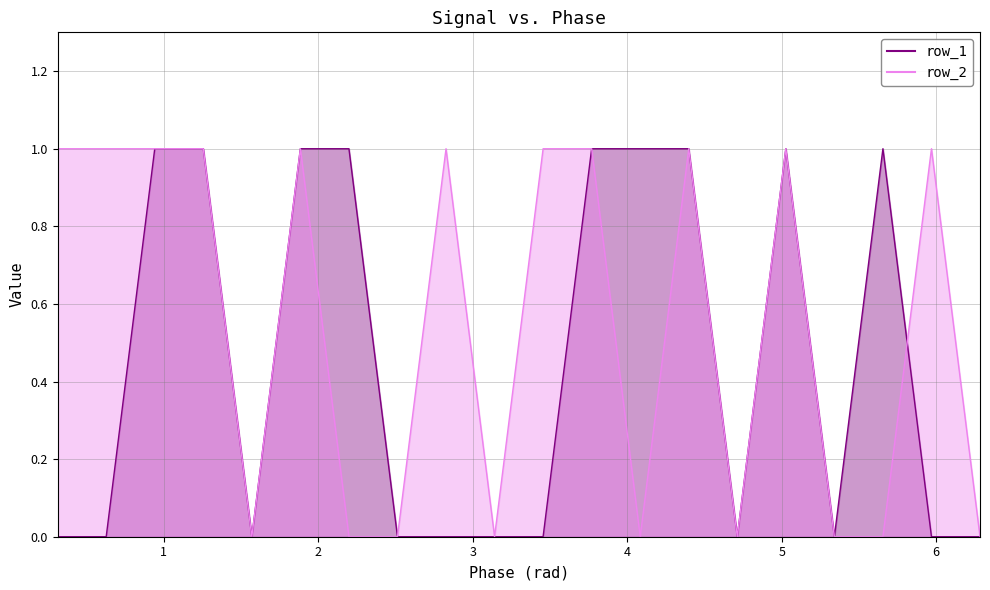

List the series in order of their peak value, highest first.

row_1, row_2